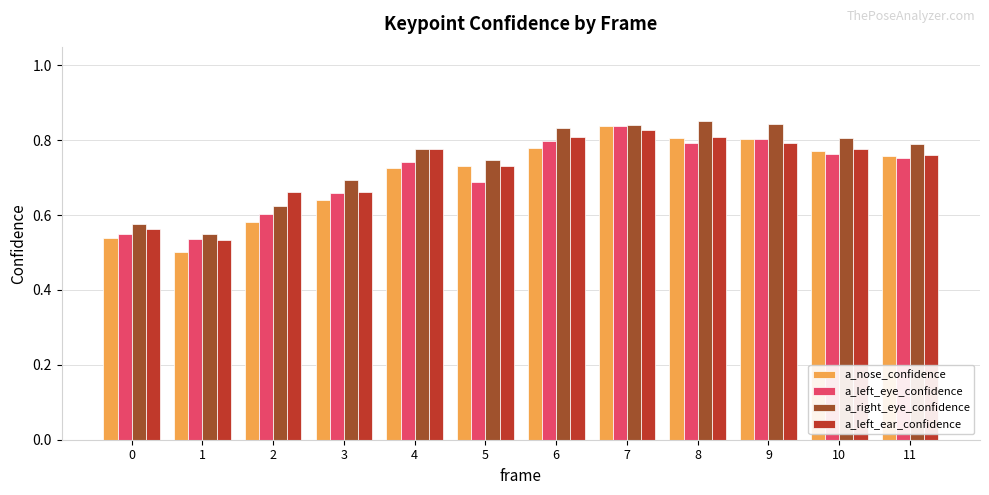

True or false: a_left_eye_confidence has a value of 0.4 at 1.

False